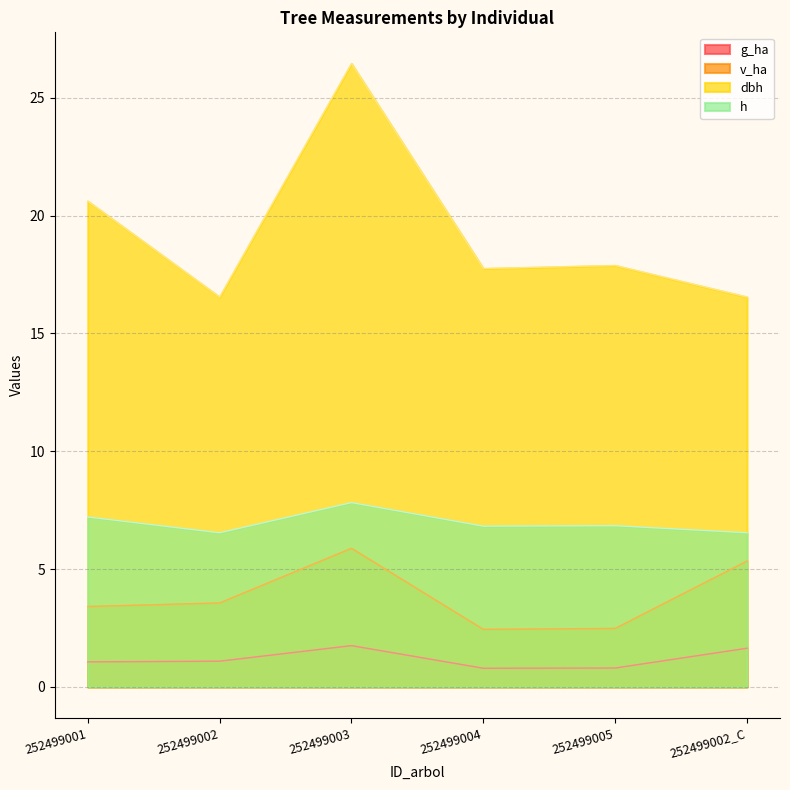

What position from the right is 252499004?

3